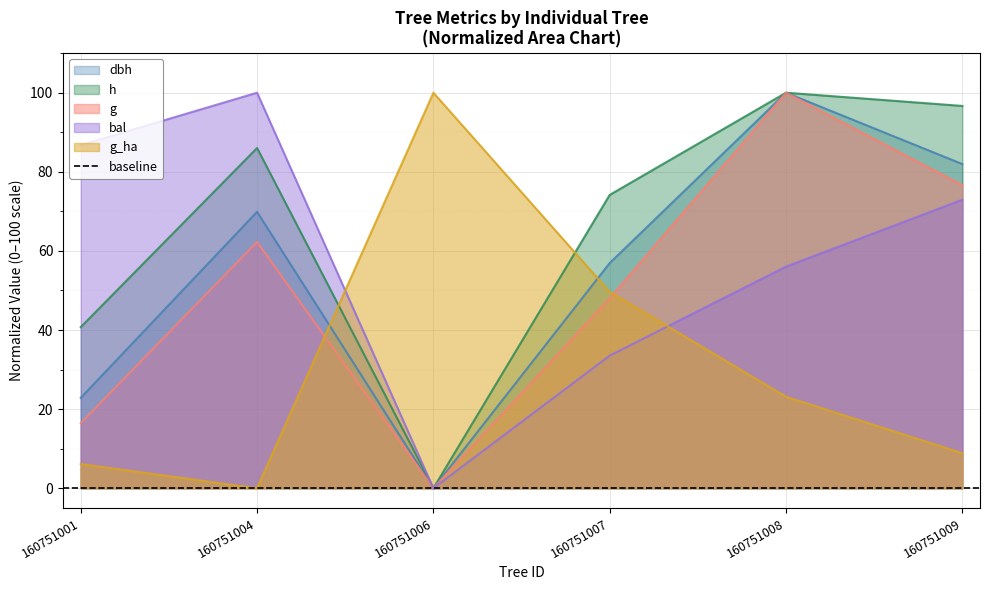

At which label does bal first exceed 72?

160751001